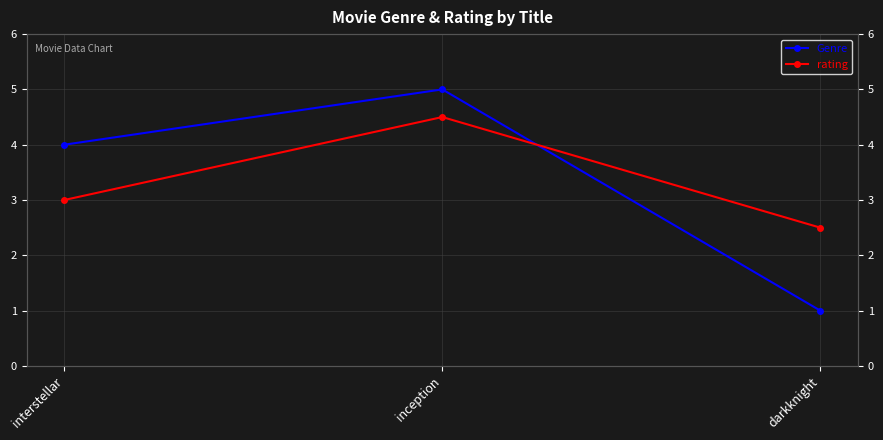

What is the difference between the highest and lowest values at inception?

0.5